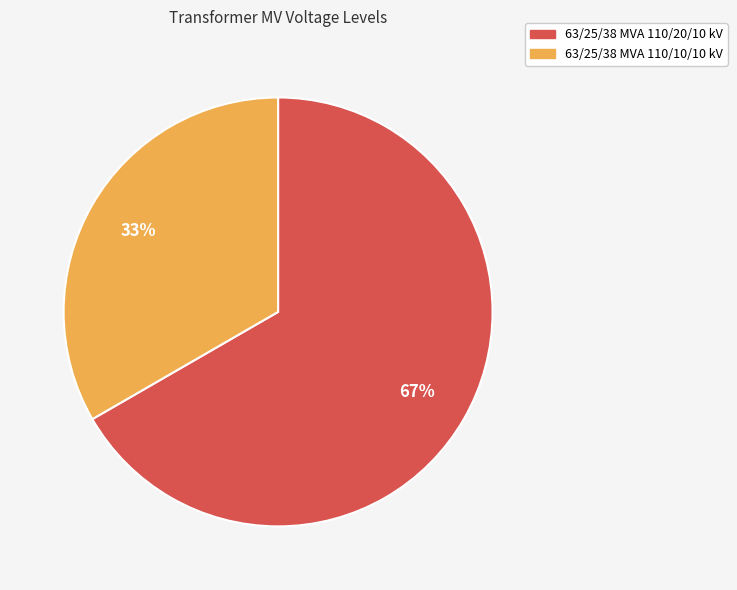

Is it true that 63/25/38 MVA 110/20/10 kV is 55% of the pie?

False